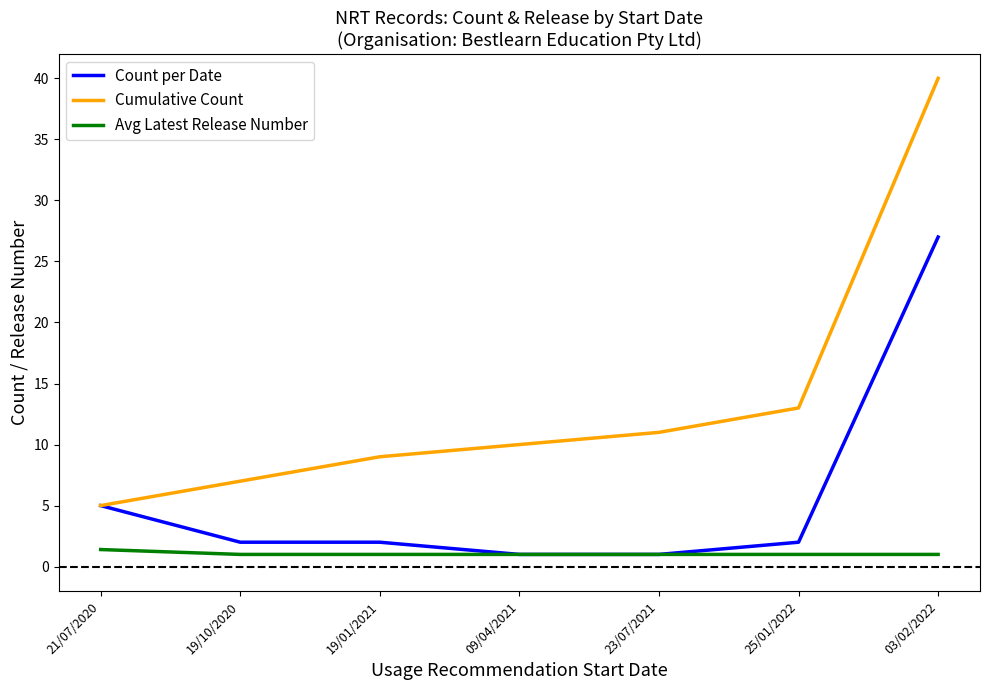

Which label corresponds to the largest value in the chart?

03/02/2022